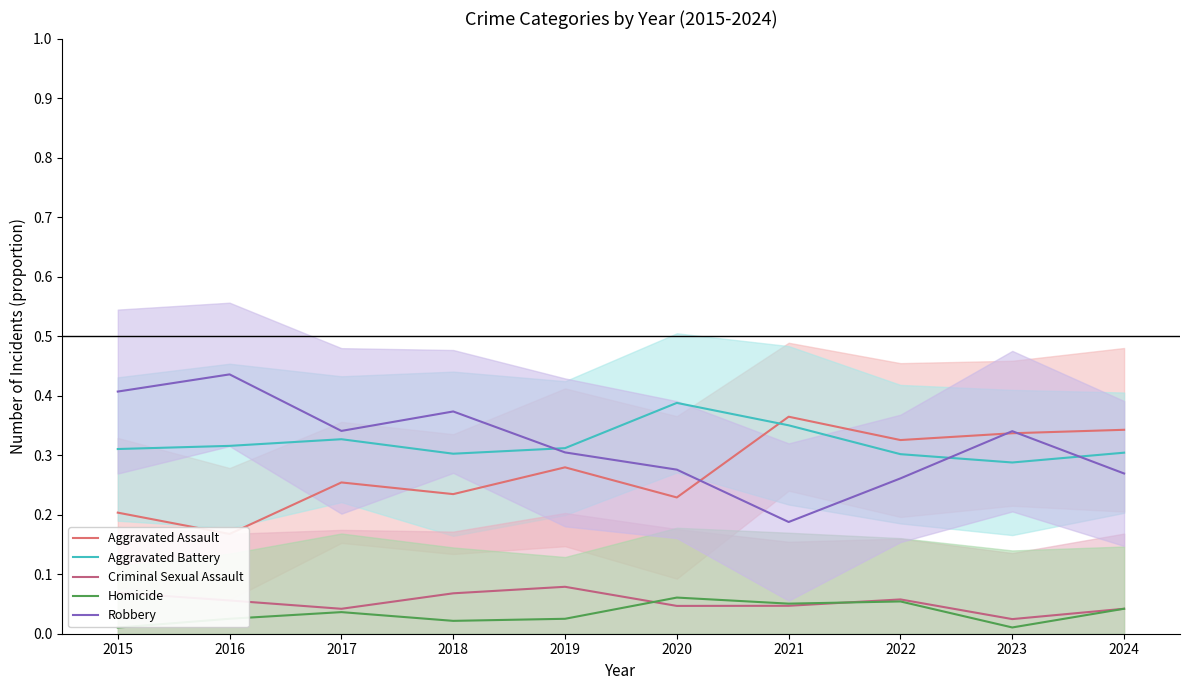

How many intersections are there between Aggravated Assault and Robbery?

3